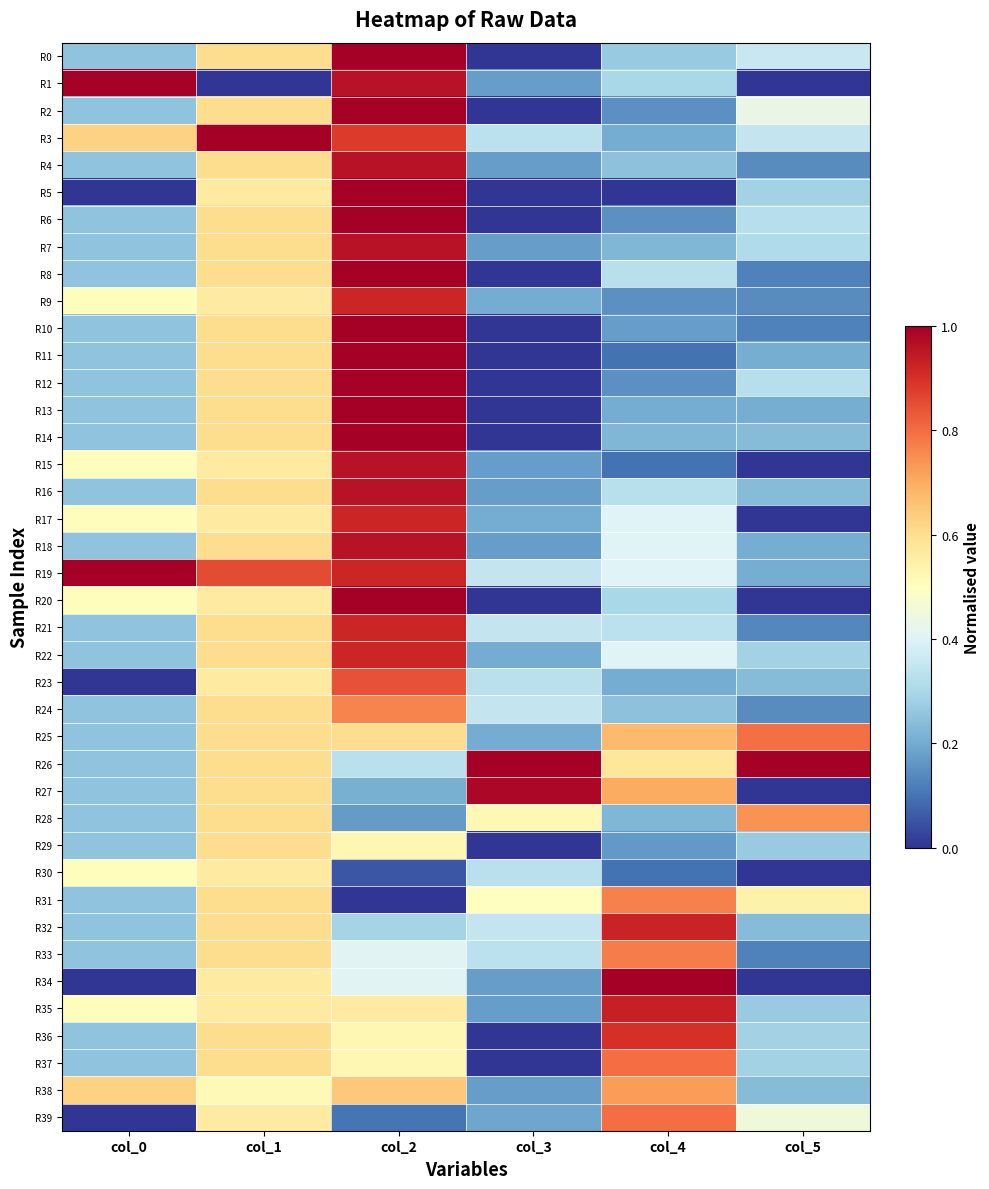

Reading left to right, transcribe all the data shown in this chart.

R0: col_0=0.3	col_1=0.6	col_2=1.0	col_3=0.0	col_4=0.3	col_5=0.4
R1: col_0=1.0	col_1=0.0	col_2=1.0	col_3=0.2	col_4=0.3	col_5=0.0
R2: col_0=0.3	col_1=0.6	col_2=1.0	col_3=0.0	col_4=0.1	col_5=0.4
R3: col_0=0.6	col_1=1.0	col_2=0.9	col_3=0.3	col_4=0.2	col_5=0.3
R4: col_0=0.3	col_1=0.6	col_2=1.0	col_3=0.2	col_4=0.2	col_5=0.1
R5: col_0=0.0	col_1=0.6	col_2=1.0	col_3=0.0	col_4=0.0	col_5=0.3
R6: col_0=0.3	col_1=0.6	col_2=1.0	col_3=0.0	col_4=0.1	col_5=0.3
R7: col_0=0.3	col_1=0.6	col_2=1.0	col_3=0.2	col_4=0.2	col_5=0.3
R8: col_0=0.3	col_1=0.6	col_2=1.0	col_3=0.0	col_4=0.3	col_5=0.1
R9: col_0=0.5	col_1=0.6	col_2=0.9	col_3=0.2	col_4=0.1	col_5=0.1
R10: col_0=0.3	col_1=0.6	col_2=1.0	col_3=0.0	col_4=0.2	col_5=0.1
R11: col_0=0.3	col_1=0.6	col_2=1.0	col_3=0.0	col_4=0.1	col_5=0.2
R12: col_0=0.3	col_1=0.6	col_2=1.0	col_3=0.0	col_4=0.1	col_5=0.3
R13: col_0=0.3	col_1=0.6	col_2=1.0	col_3=0.0	col_4=0.2	col_5=0.2
R14: col_0=0.3	col_1=0.6	col_2=1.0	col_3=0.0	col_4=0.2	col_5=0.2
R15: col_0=0.5	col_1=0.6	col_2=1.0	col_3=0.2	col_4=0.1	col_5=0.0
R16: col_0=0.3	col_1=0.6	col_2=1.0	col_3=0.2	col_4=0.3	col_5=0.2
R17: col_0=0.5	col_1=0.6	col_2=0.9	col_3=0.2	col_4=0.4	col_5=0.0
R18: col_0=0.3	col_1=0.6	col_2=1.0	col_3=0.2	col_4=0.4	col_5=0.2
R19: col_0=1.0	col_1=0.9	col_2=0.9	col_3=0.3	col_4=0.4	col_5=0.2
R20: col_0=0.5	col_1=0.6	col_2=1.0	col_3=0.0	col_4=0.3	col_5=0.0
R21: col_0=0.3	col_1=0.6	col_2=0.9	col_3=0.3	col_4=0.3	col_5=0.1
R22: col_0=0.3	col_1=0.6	col_2=0.9	col_3=0.2	col_4=0.4	col_5=0.3
R23: col_0=0.0	col_1=0.6	col_2=0.8	col_3=0.3	col_4=0.2	col_5=0.2
R24: col_0=0.3	col_1=0.6	col_2=0.8	col_3=0.3	col_4=0.2	col_5=0.1
R25: col_0=0.3	col_1=0.6	col_2=0.6	col_3=0.2	col_4=0.7	col_5=0.8
R26: col_0=0.3	col_1=0.6	col_2=0.3	col_3=1.0	col_4=0.6	col_5=1.0
R27: col_0=0.3	col_1=0.6	col_2=0.2	col_3=1.0	col_4=0.7	col_5=0.0
R28: col_0=0.3	col_1=0.6	col_2=0.2	col_3=0.5	col_4=0.2	col_5=0.7
R29: col_0=0.3	col_1=0.6	col_2=0.5	col_3=0.0	col_4=0.2	col_5=0.3
R30: col_0=0.5	col_1=0.6	col_2=0.1	col_3=0.3	col_4=0.1	col_5=0.0
R31: col_0=0.3	col_1=0.6	col_2=0.0	col_3=0.5	col_4=0.8	col_5=0.5
R32: col_0=0.3	col_1=0.6	col_2=0.3	col_3=0.3	col_4=0.9	col_5=0.2
R33: col_0=0.3	col_1=0.6	col_2=0.4	col_3=0.3	col_4=0.8	col_5=0.1
R34: col_0=0.0	col_1=0.6	col_2=0.4	col_3=0.2	col_4=1.0	col_5=0.0
R35: col_0=0.5	col_1=0.6	col_2=0.6	col_3=0.2	col_4=0.9	col_5=0.3
R36: col_0=0.3	col_1=0.6	col_2=0.5	col_3=0.0	col_4=0.9	col_5=0.3
R37: col_0=0.3	col_1=0.6	col_2=0.5	col_3=0.0	col_4=0.8	col_5=0.3
R38: col_0=0.6	col_1=0.5	col_2=0.6	col_3=0.2	col_4=0.7	col_5=0.2
R39: col_0=0.0	col_1=0.6	col_2=0.1	col_3=0.2	col_4=0.8	col_5=0.5